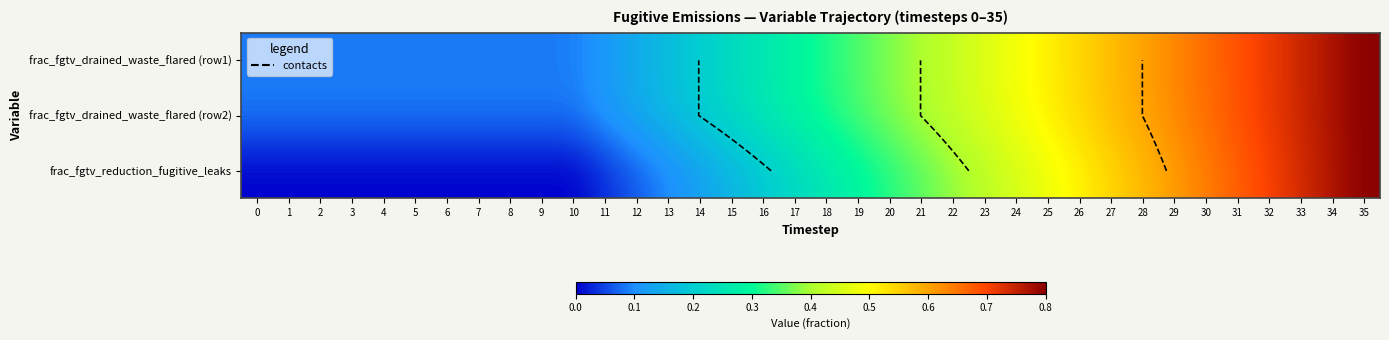

The value of frac_fgtv_drained_waste_flared (row1) at 22 is 0.3. True or false?

False